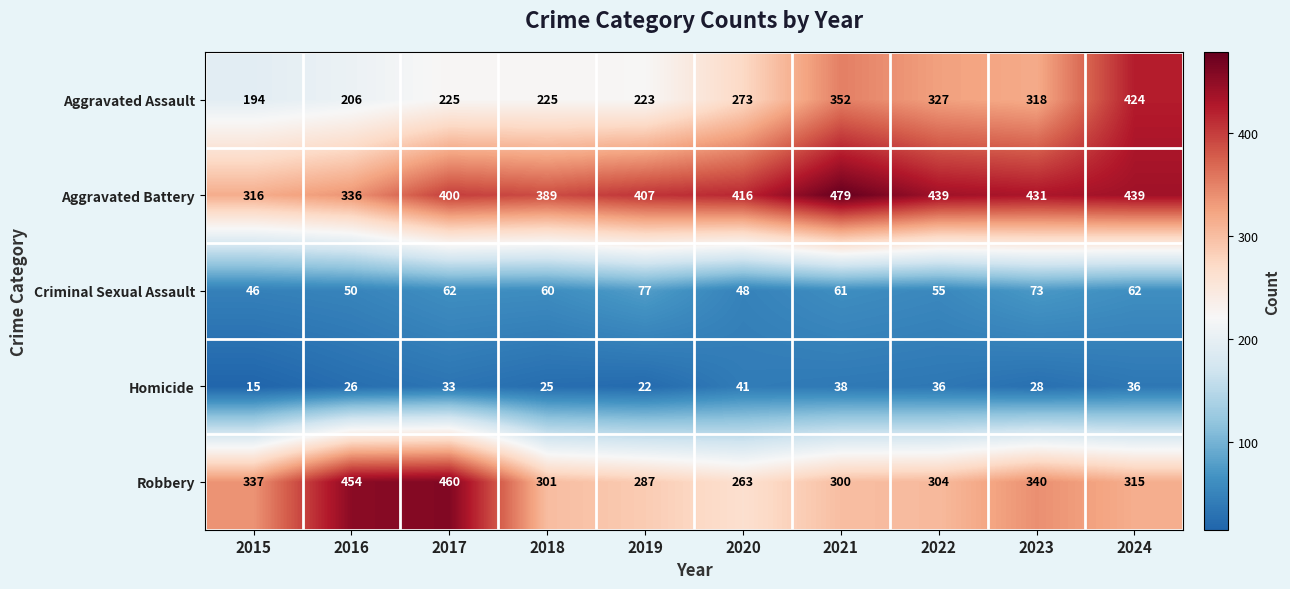

The value of Aggravated Assault at 2023 is 536. True or false?

False